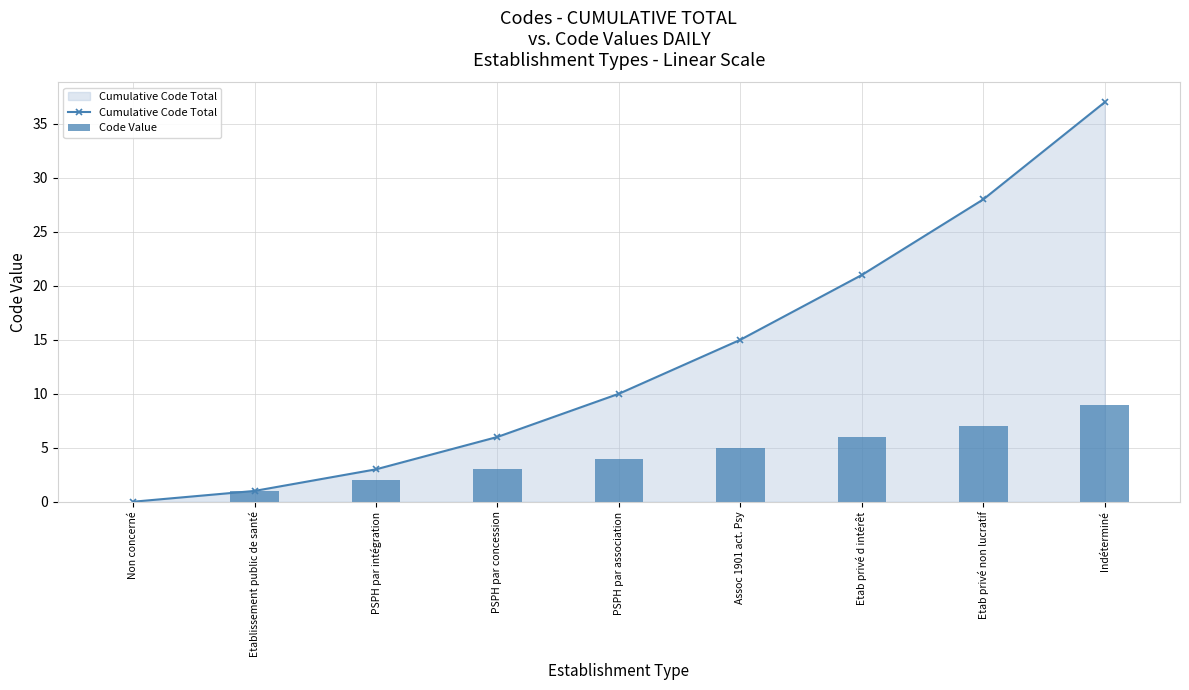

Which series changed the most between Non concerné and Assoc 1901 act. Psy?

Cumulative Code Total